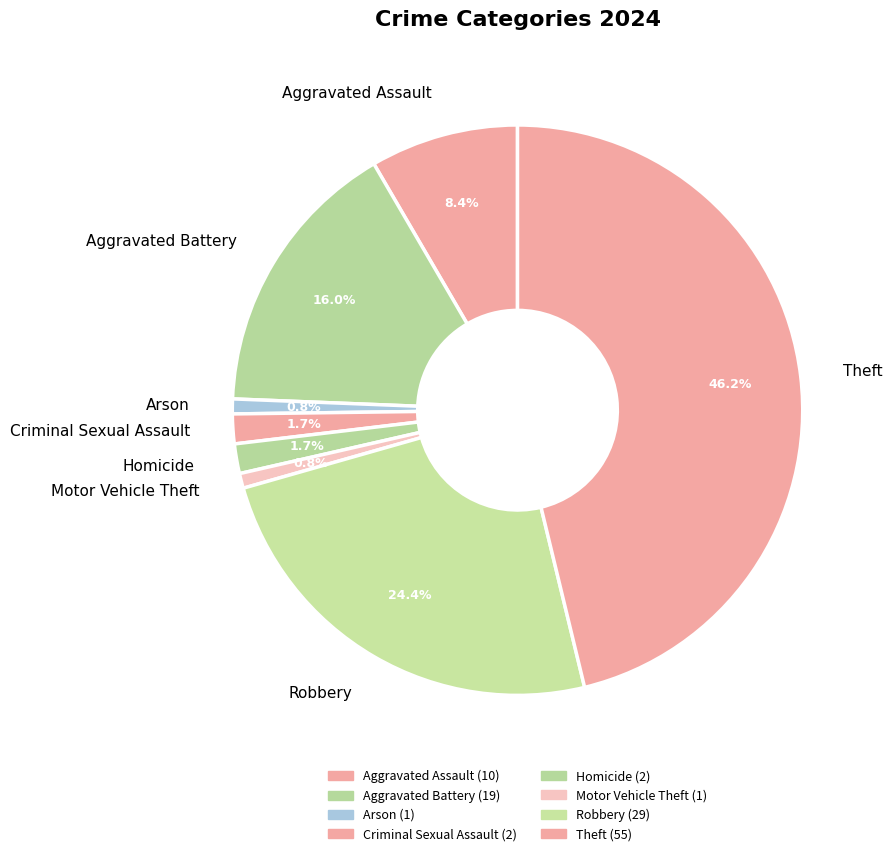

What is the largest slice in the pie chart?

Theft